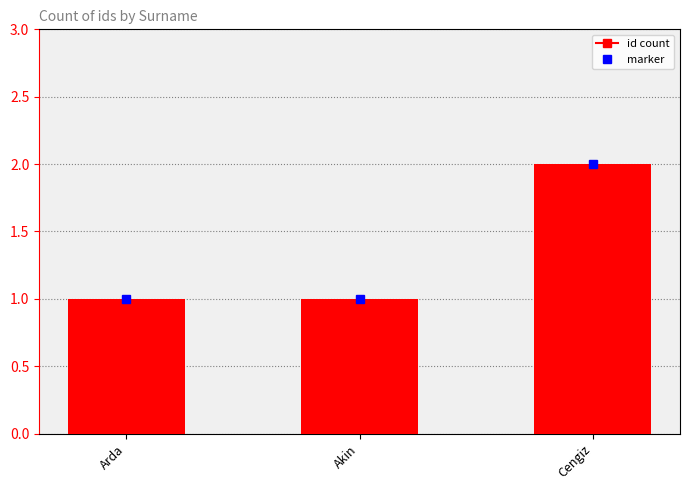

What is the sum of all values?

4